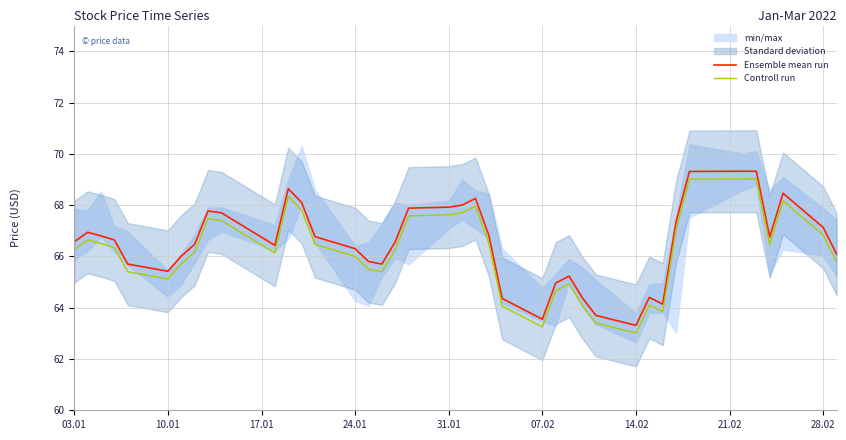

What is the value of the Ensemble mean run point at the 15th from the left?

66.3